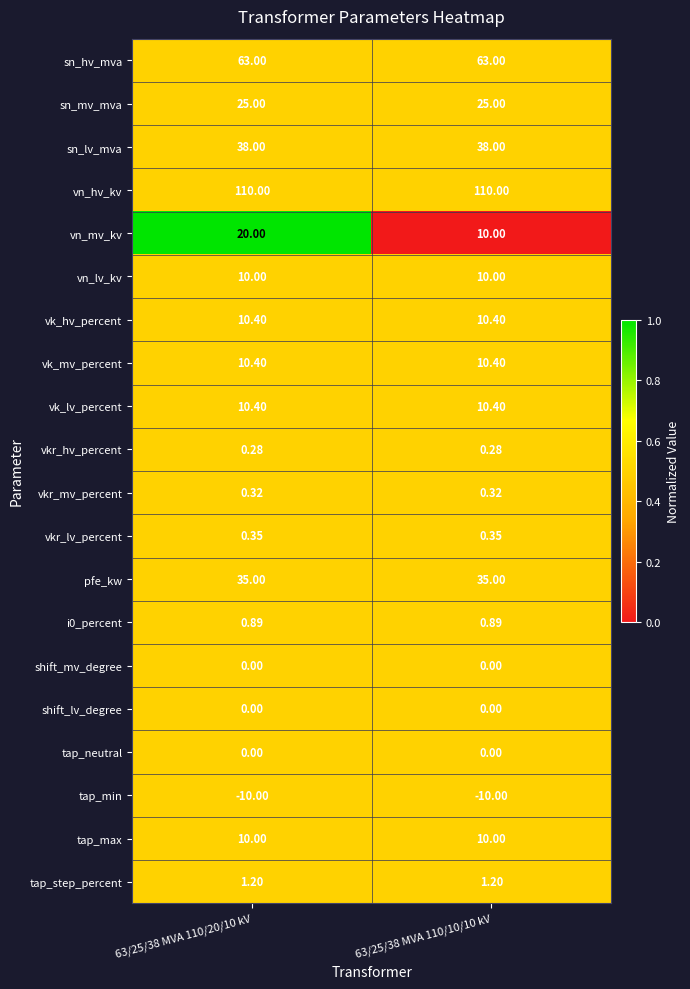

Is the value of vn_lv_kv at 63/25/38 MVA 110/10/10 kV greater than the value of vkr_hv_percent at 63/25/38 MVA 110/20/10 kV?

Yes